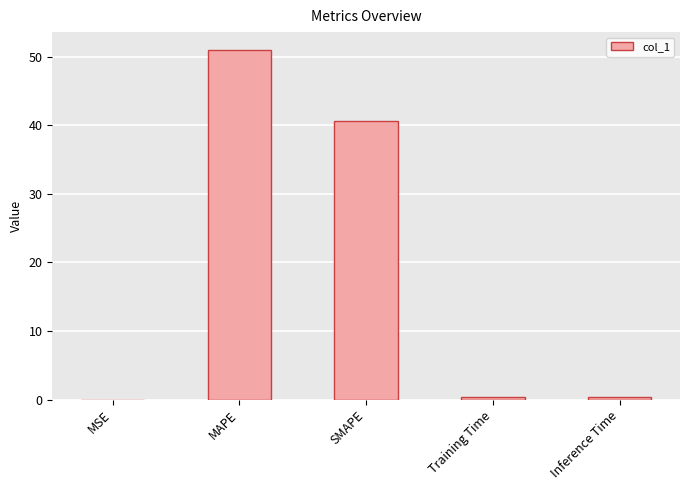

Which has a higher value, MAPE or MSE?

MAPE